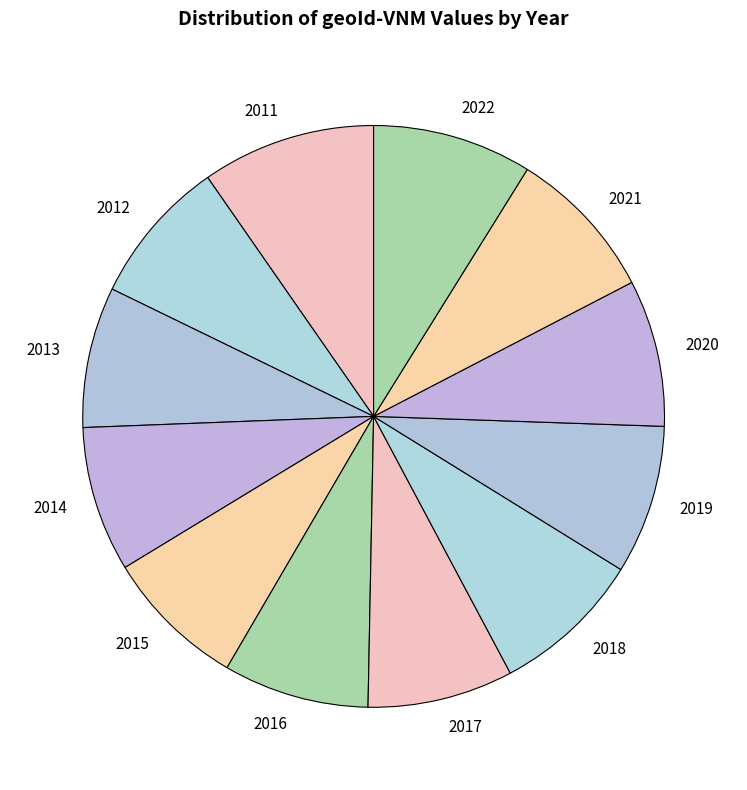

What is the largest slice in the pie chart?

2011